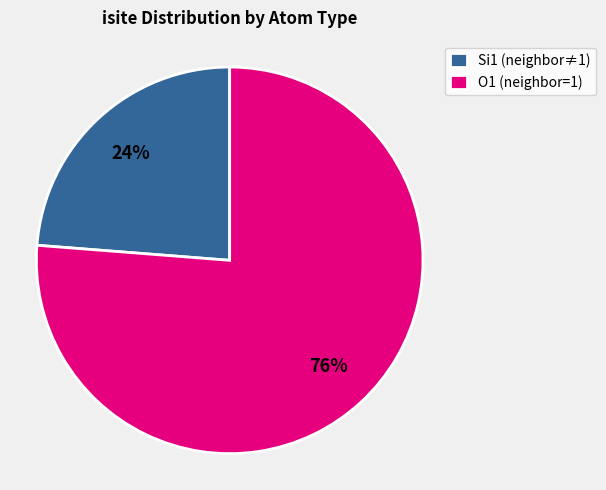

To the nearest percent, what is the difference between the largest and smallest slice percentages?

52%